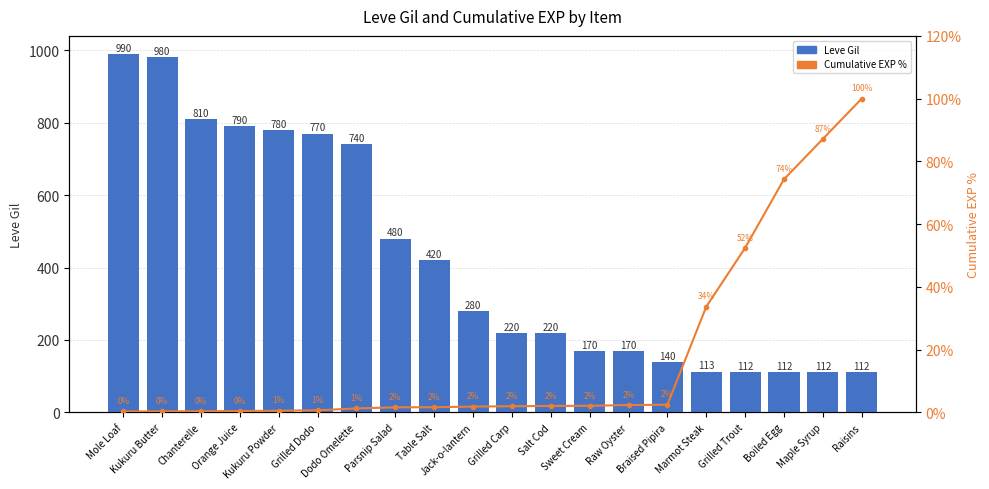

Rank the series by their average value, from highest to lowest.

Leve Gil, Cumulative EXP %